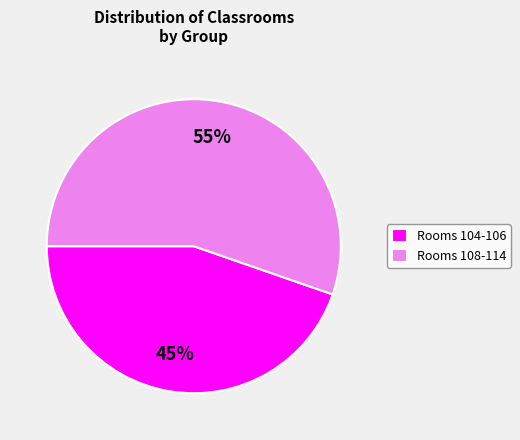

Is there a majority slice in this chart?

Yes